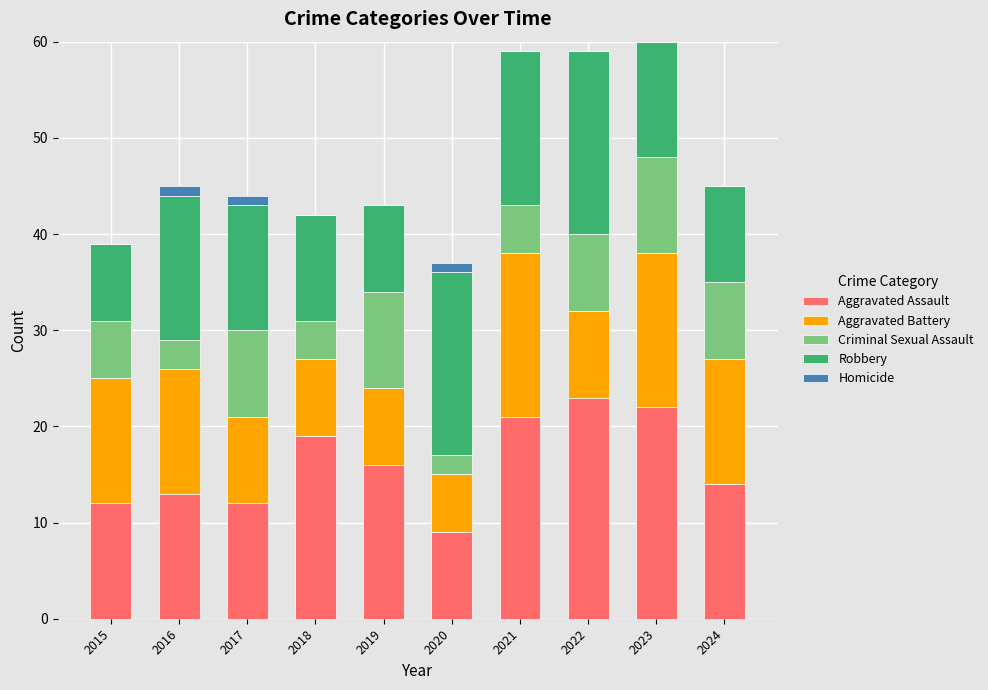

The value of Aggravated Assault at 2019 is 16. True or false?

True